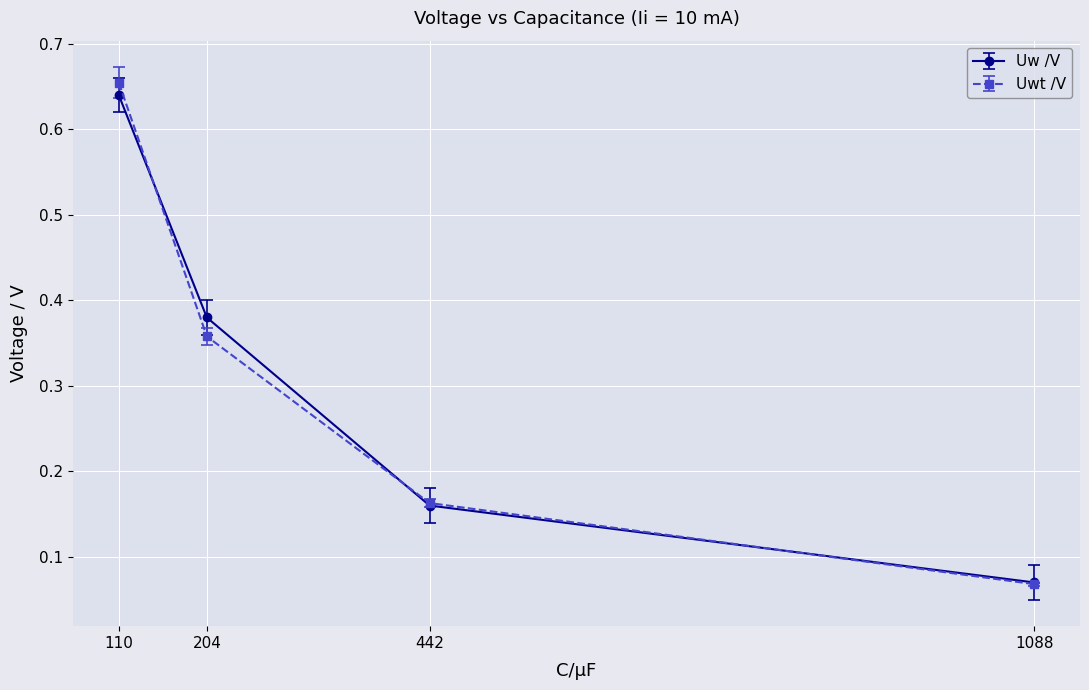

True or false: Uwt /V has a value of 0.1 at 442.

False